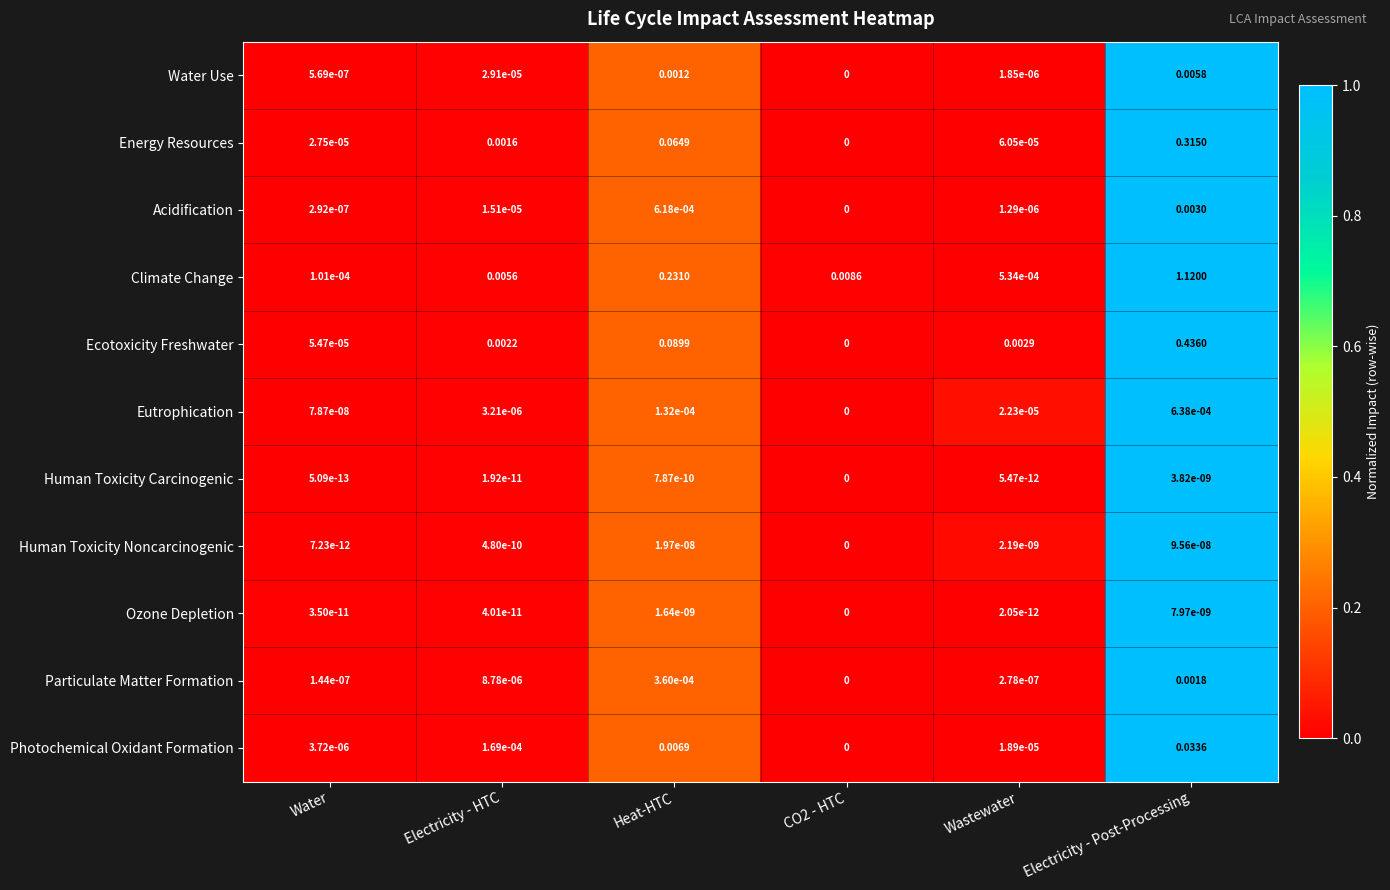

Which series changed the most between Electricity - HTC and Electricity - Post-Processing?

Climate Change